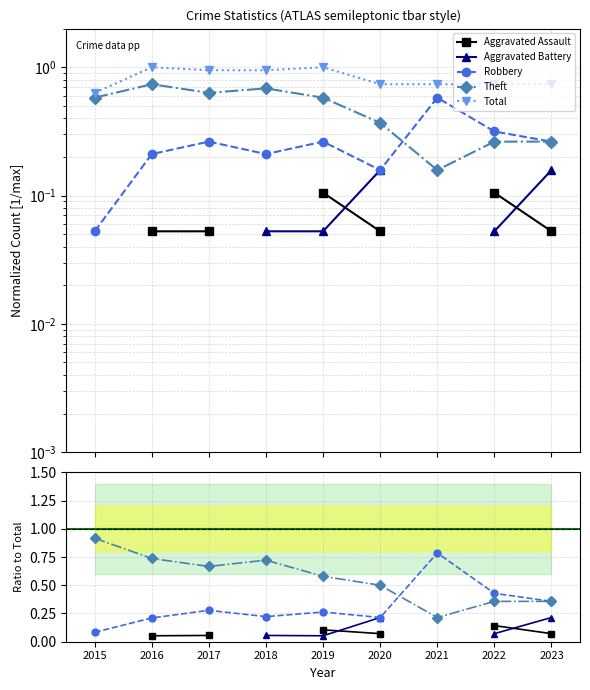

Is it true that Aggravated Assault equals 0.0 at 2020?

False